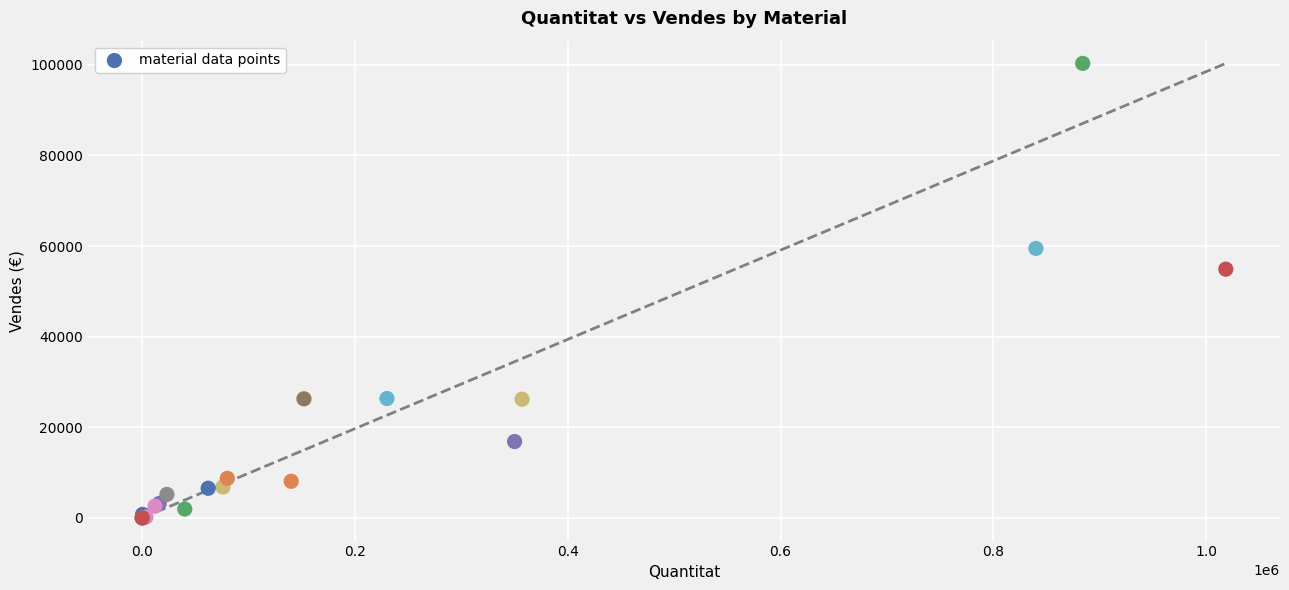

What Y value in the scatter plot is closest to 50153?

54892.5